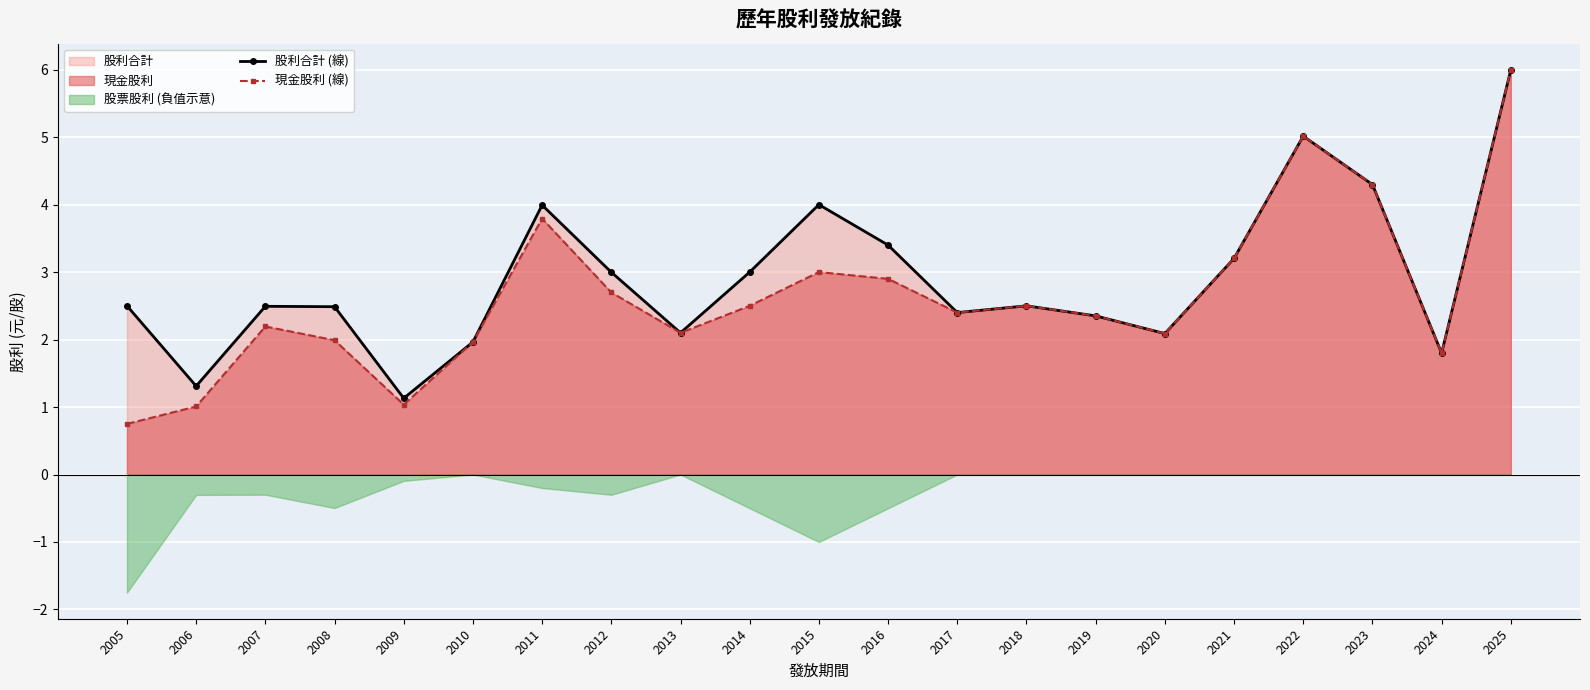

Reading left to right, extract all data points from this chart.

股利合計 (線): 2005=2.5	2006=1.3	2007=2.5	2008=2.5	2009=1.1	2010=2.0	2011=4.0	2012=3.0	2013=2.1	2014=3.0	2015=4.0	2016=3.4	2017=2.4	2018=2.5	2019=2.4	2020=2.1	2021=3.2	2022=5.0	2023=4.3	2024=1.8	2025=6.0
現金股利 (線): 2005=0.8	2006=1.0	2007=2.2	2008=2.0	2009=1.0	2010=2.0	2011=3.8	2012=2.7	2013=2.1	2014=2.5	2015=3.0	2016=2.9	2017=2.4	2018=2.5	2019=2.4	2020=2.1	2021=3.2	2022=5.0	2023=4.3	2024=1.8	2025=6.0